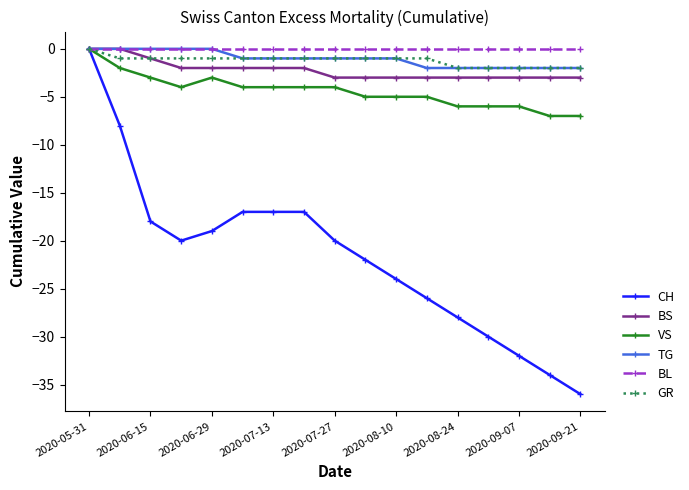

Which series has the largest total across all categories?

BL